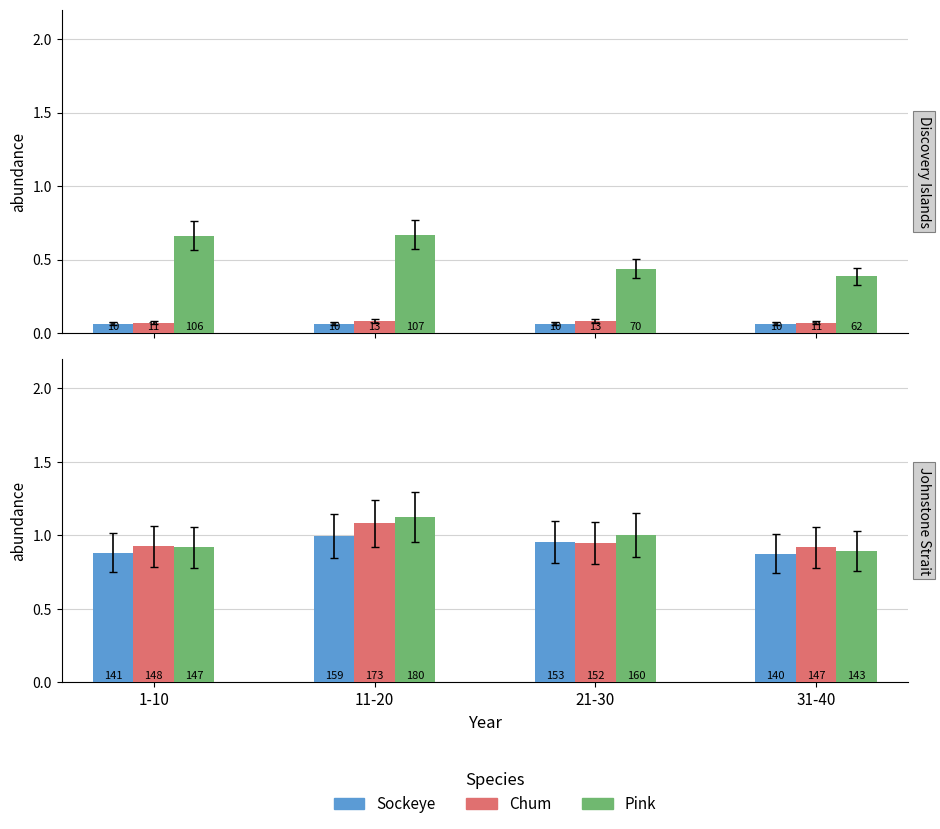

What is the label of the 2nd bar from the right?

21-30